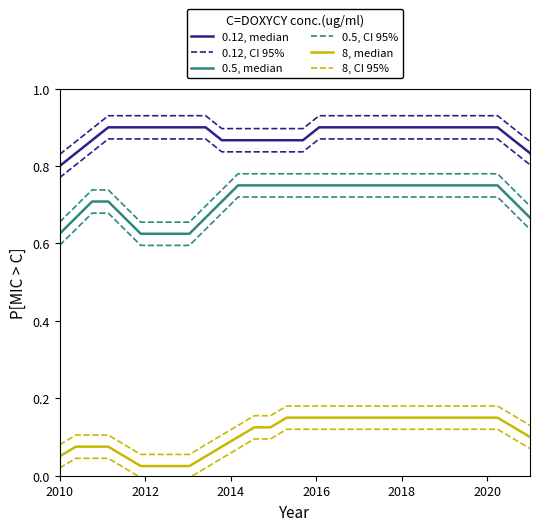

True or false: 0.12, CI 95% and 0.5, CI 95% intersect in this chart.

False